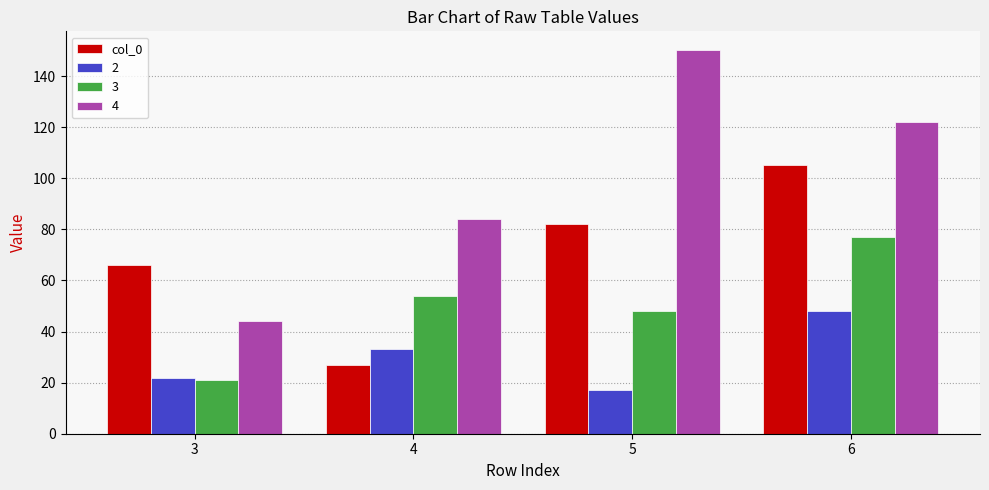

What is the difference between the col_0 values at 3 and 4?

39